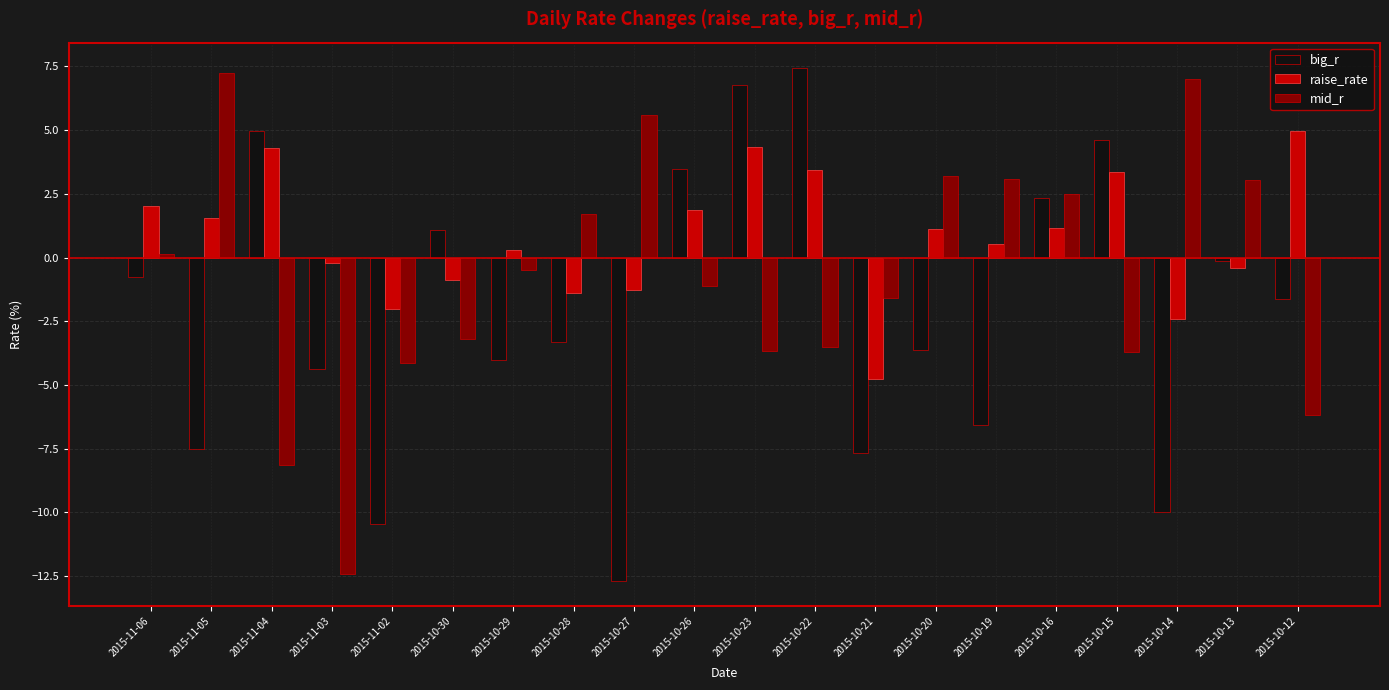

How many categories are shown in the chart?

20